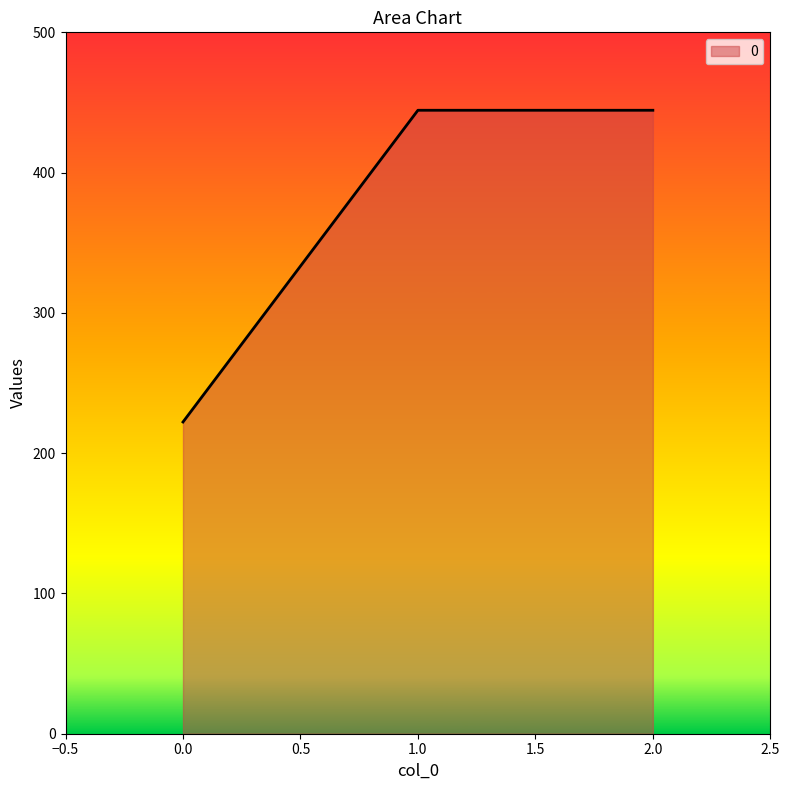

Count the number of data series in this chart.

1